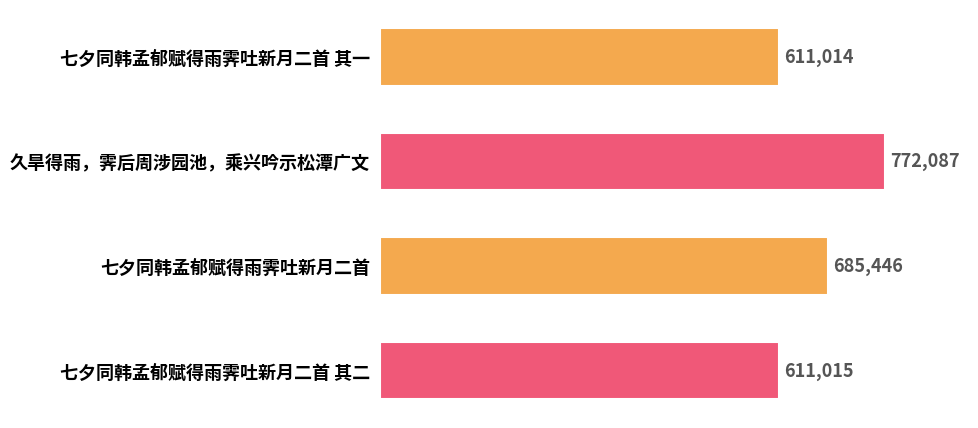

Are the bars grouped side by side (vs. stacked)?

No